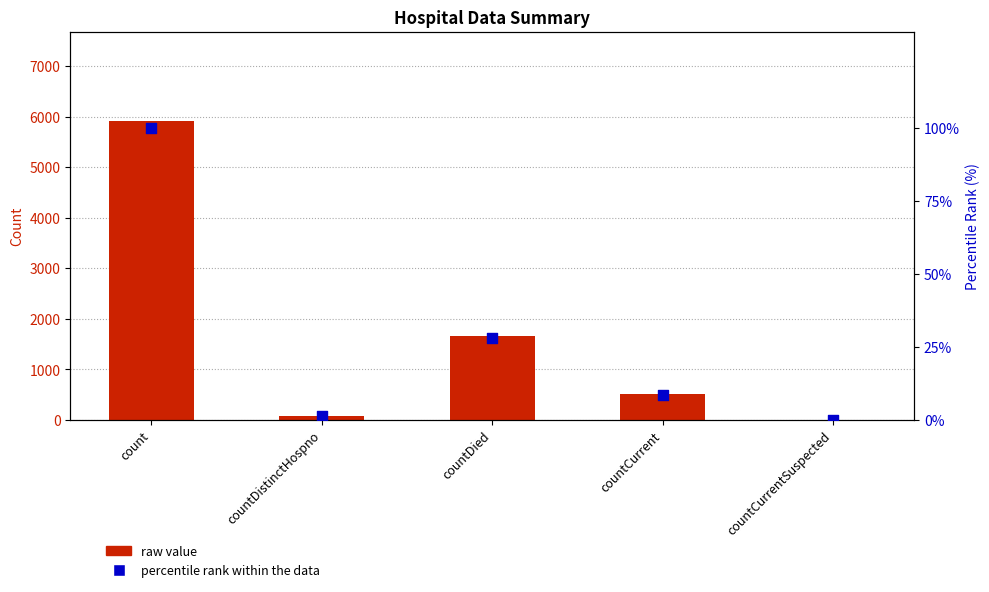

At how many categories does at least one series exceed 5288?

1